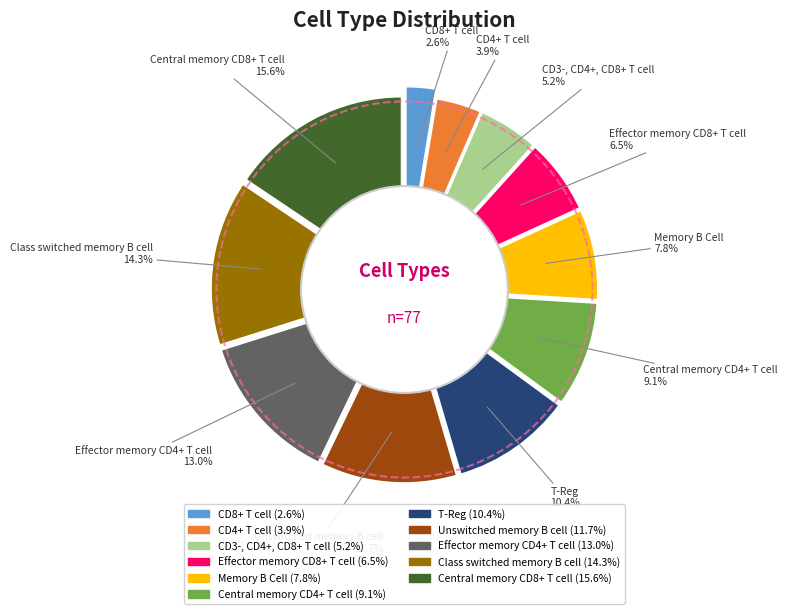

To the nearest percent, what percentage of the pie is CD3-, CD4+, CD8+ T cell?

5%